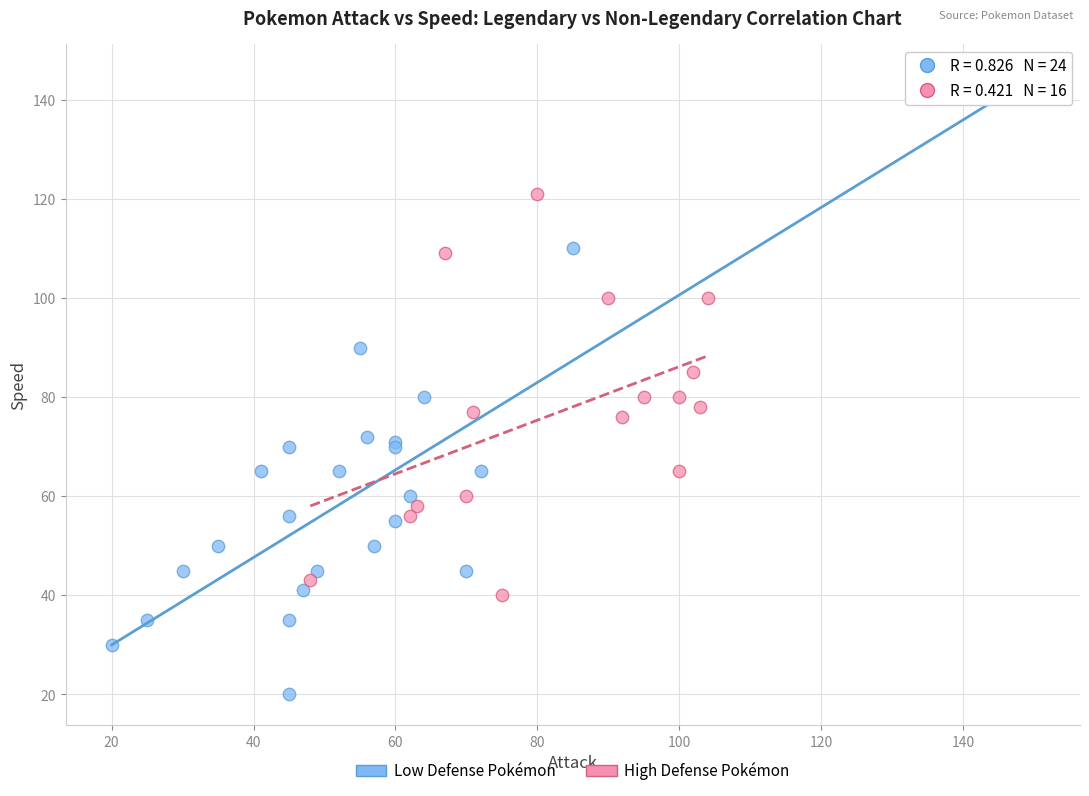

Which series reaches the maximum Y coordinate?

Low Defense Pokémon